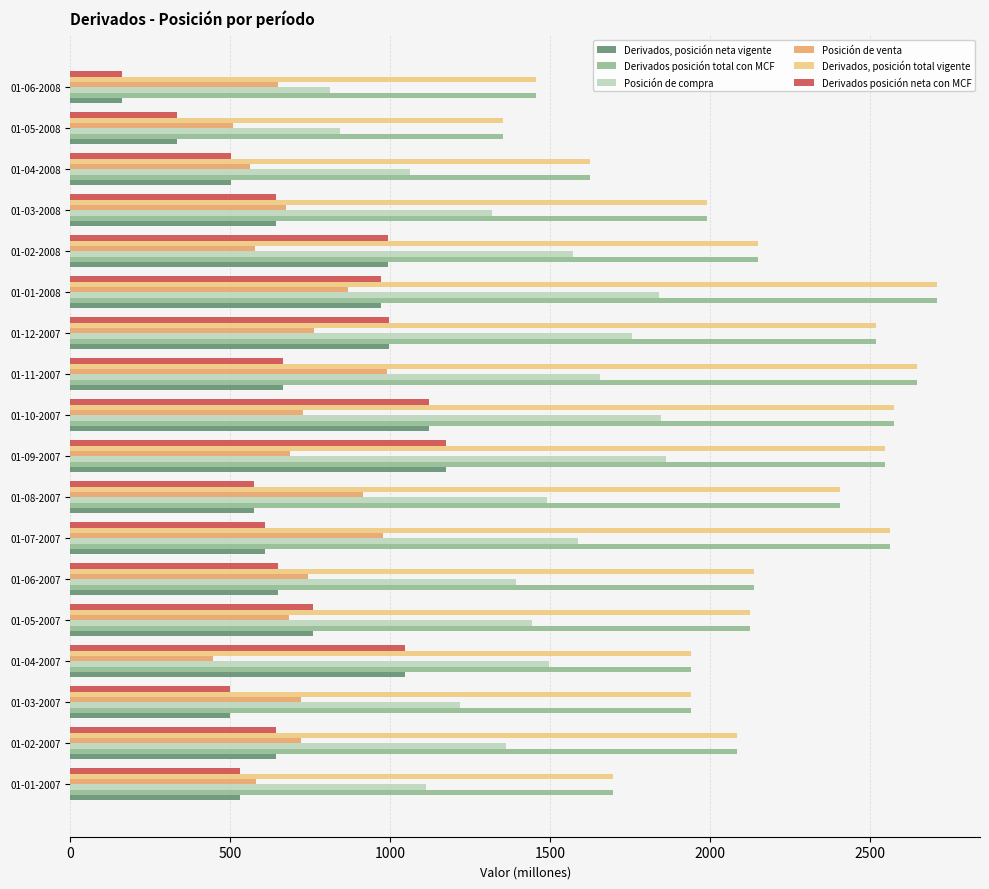

At which label does Derivados posición total con MCF reach its peak?

01-01-2008